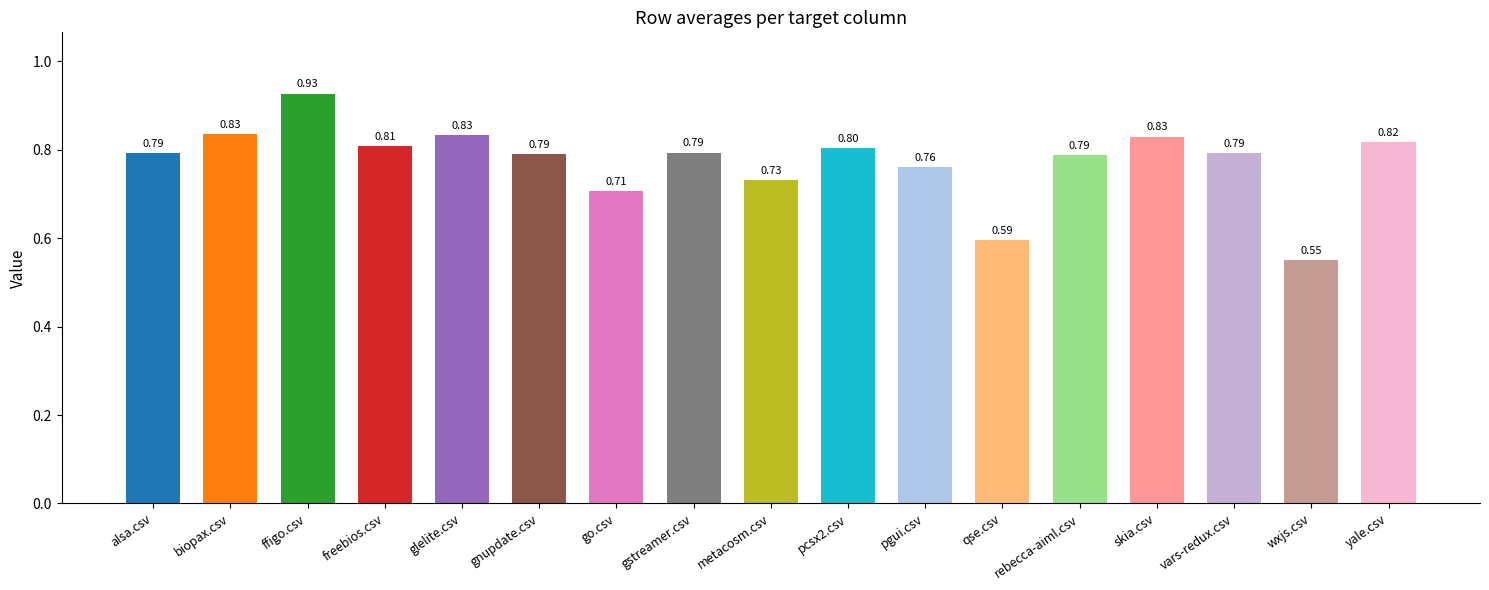

What is the sum of the values at go.csv and yale.csv?

1.5